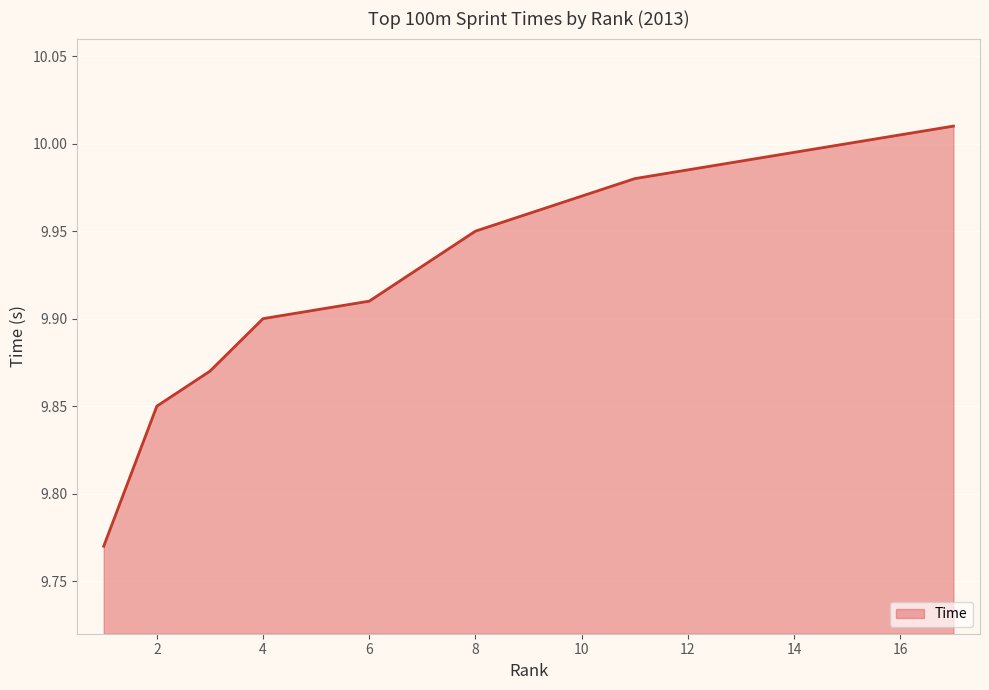

What is the value of the 11th point from the left?

10.0